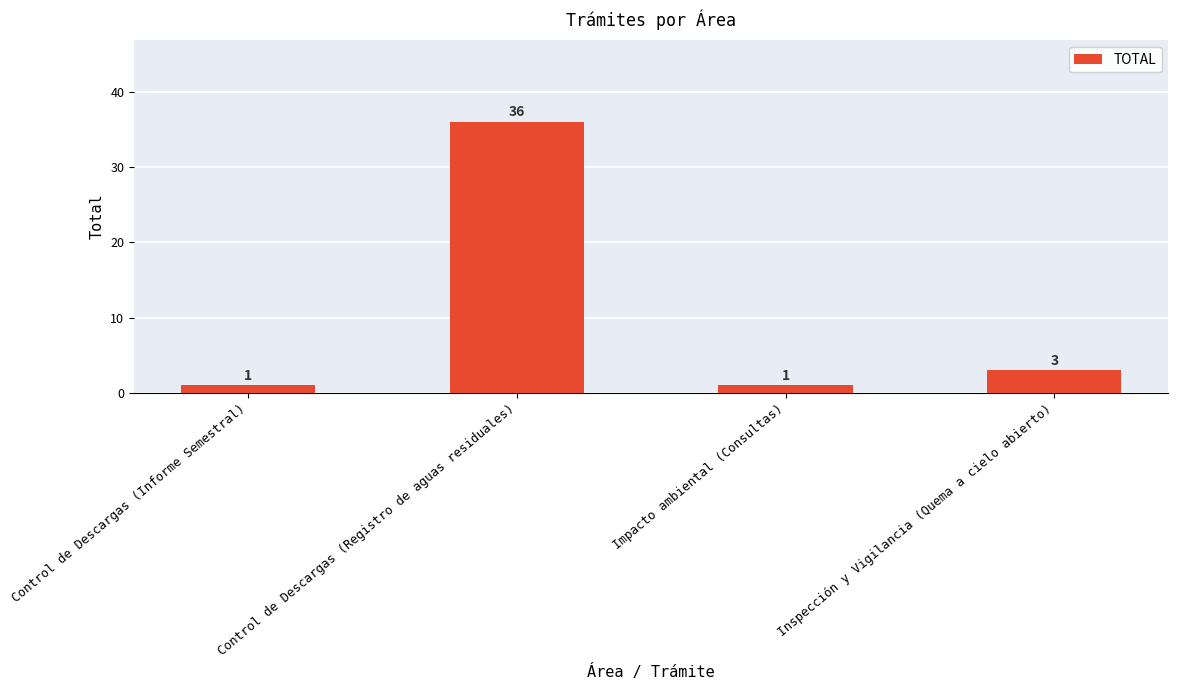

Which has a higher value, Inspección y Vigilancia (Quema a cielo abierto) or Control de Descargas (Informe Semestral)?

Inspección y Vigilancia (Quema a cielo abierto)